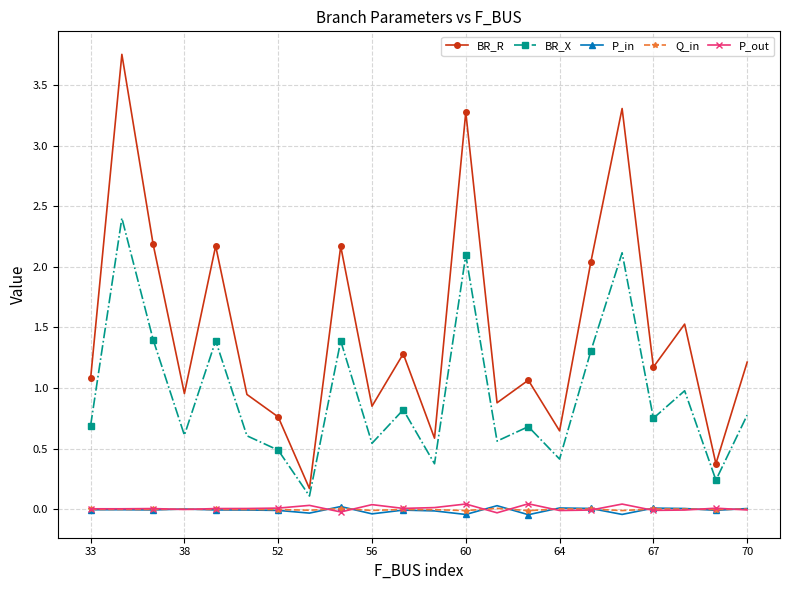

True or false: P_out and BR_X cross at least once.

False